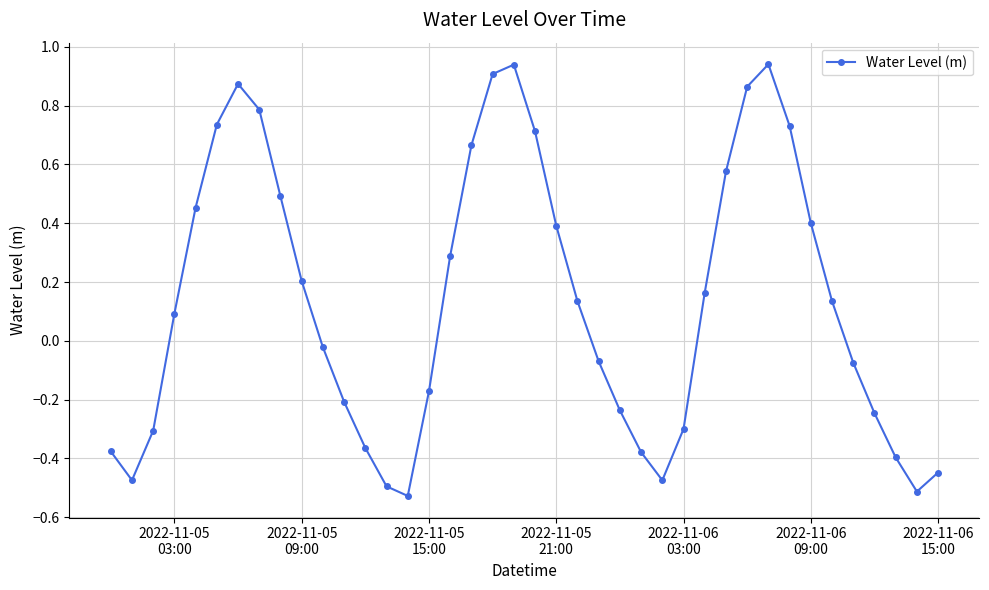

What is the value of the 17th point from the left?

0.3